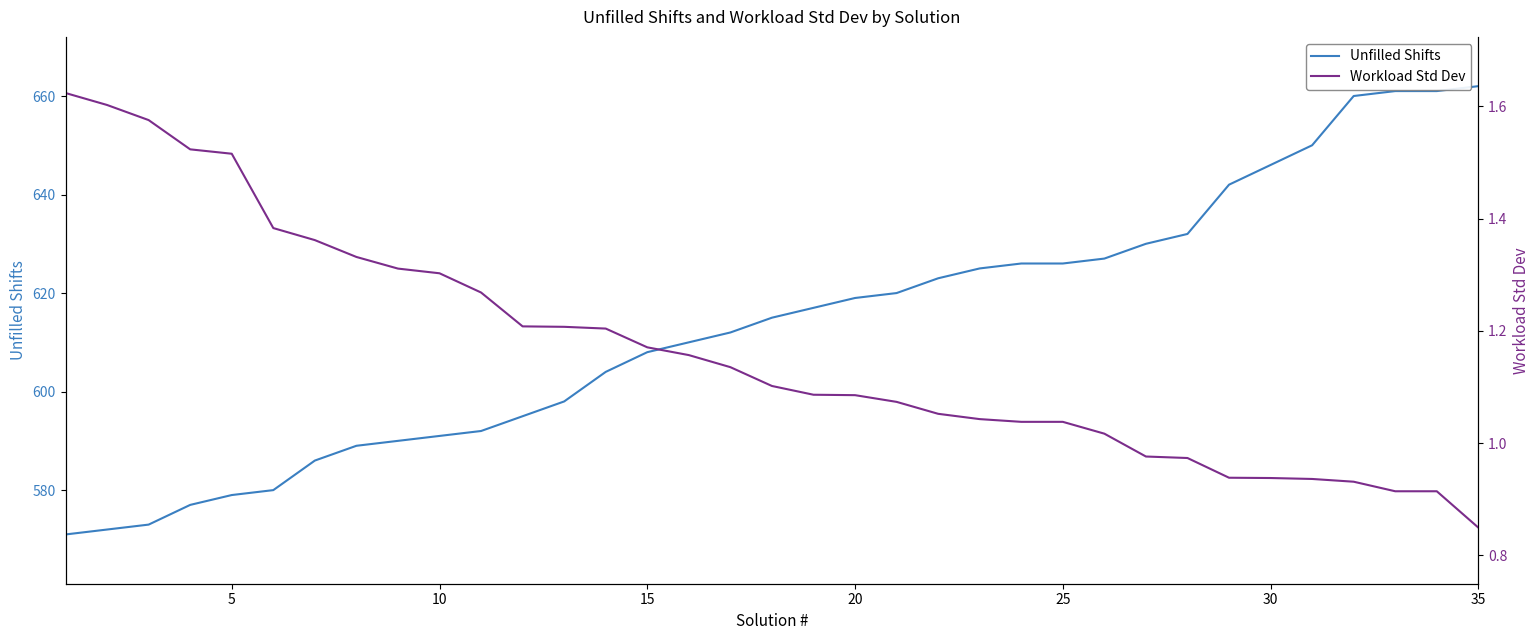

The value of Unfilled Shifts at 30 is 212. True or false?

False